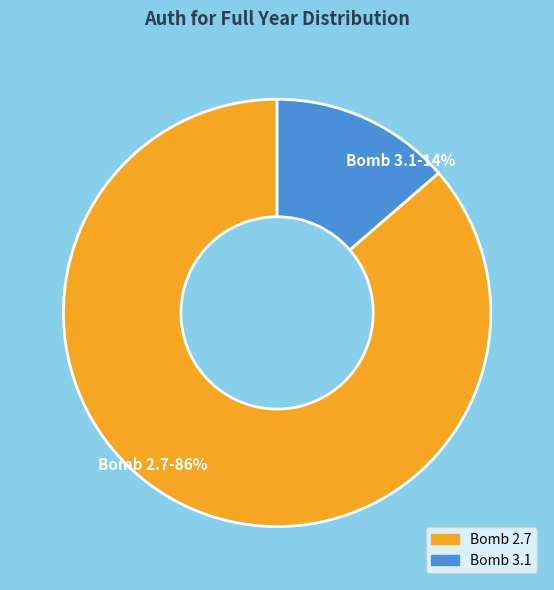

True or false: Bomb 3.1 accounts for 4% of the total.

False